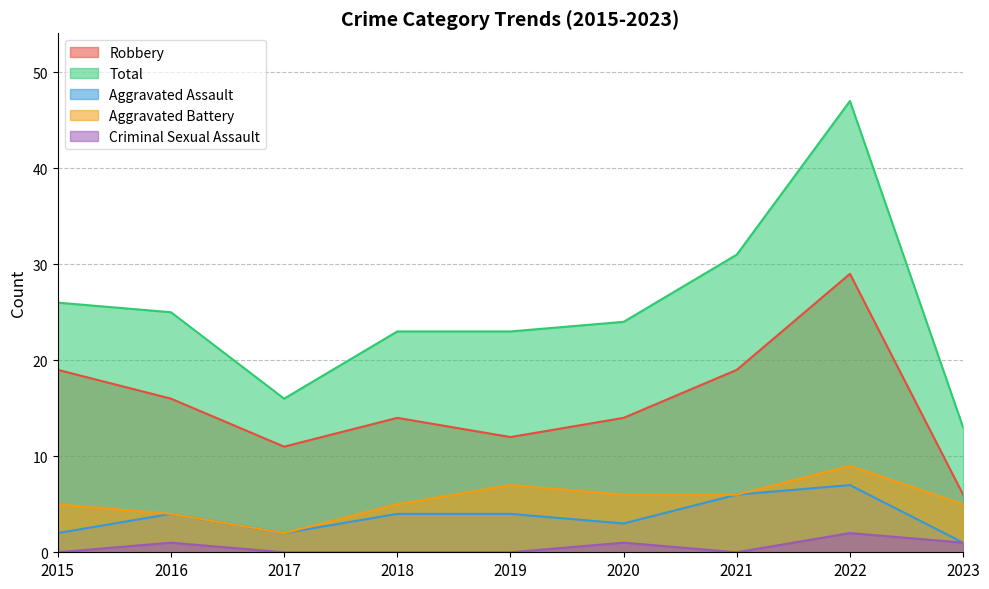

True or false: Aggravated Assault and Criminal Sexual Assault cross at least once.

False